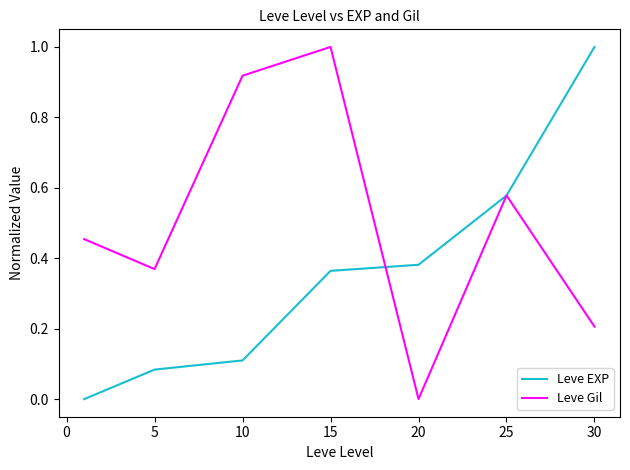

Which series ends up on top after the final intersection of Leve EXP and Leve Gil?

Leve EXP